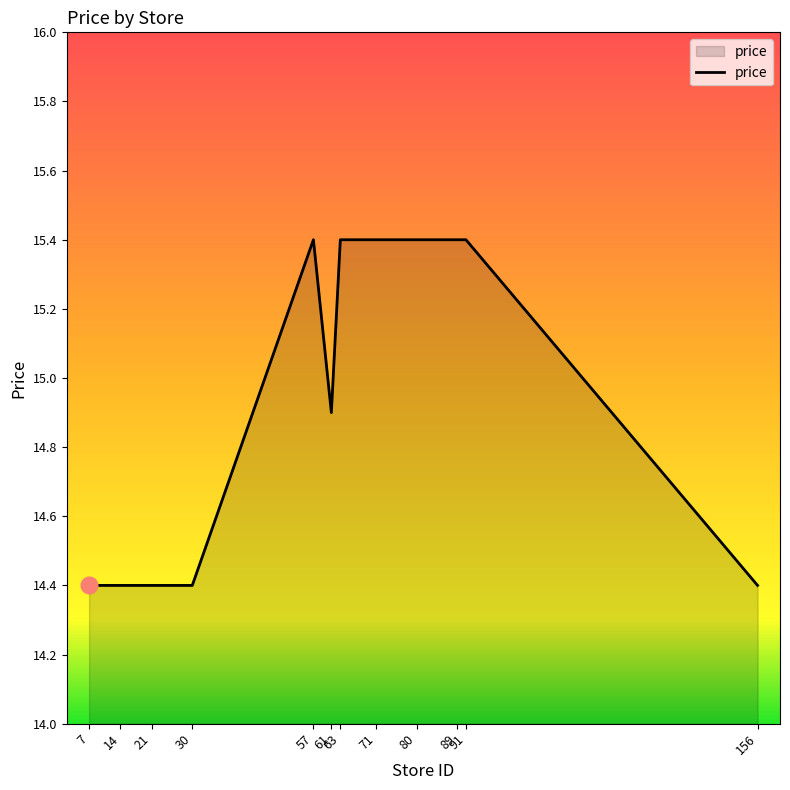

At which label does the data first exceed 15?

57